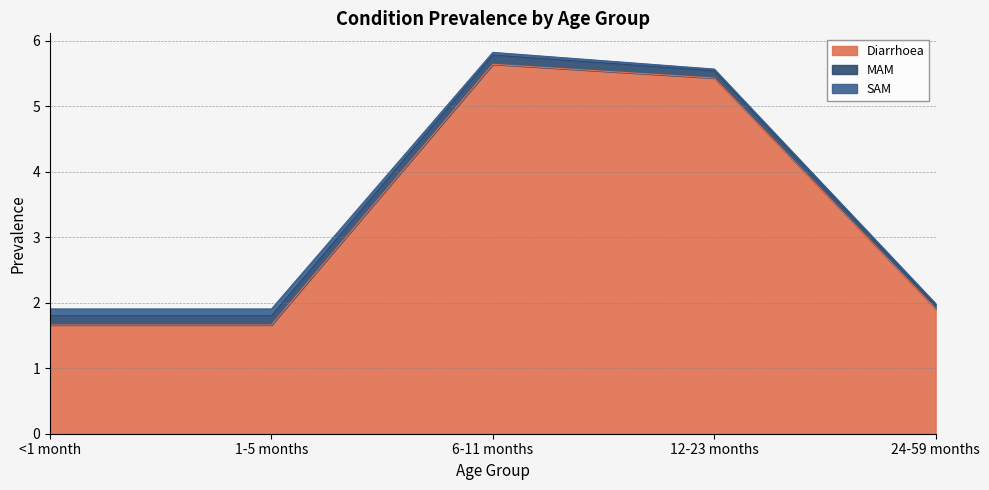

What is the average value of the Diarrhoea series?

3.3